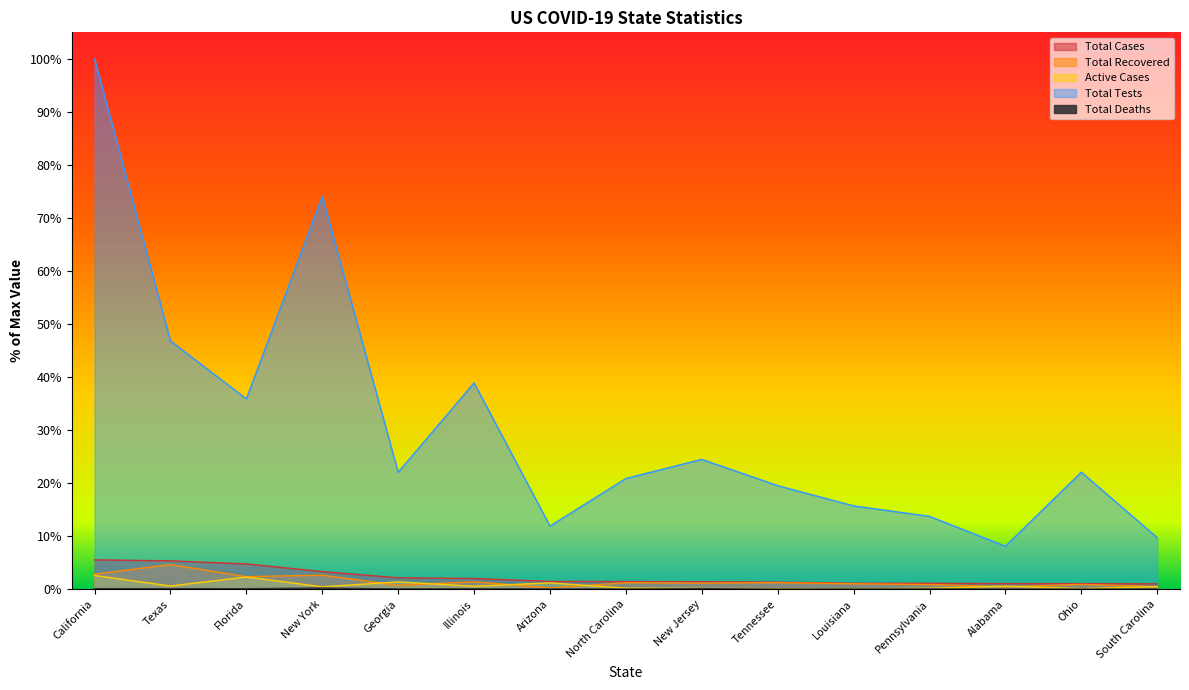

What is the difference between the second highest and minimum values in the Total Deaths series?

0.1